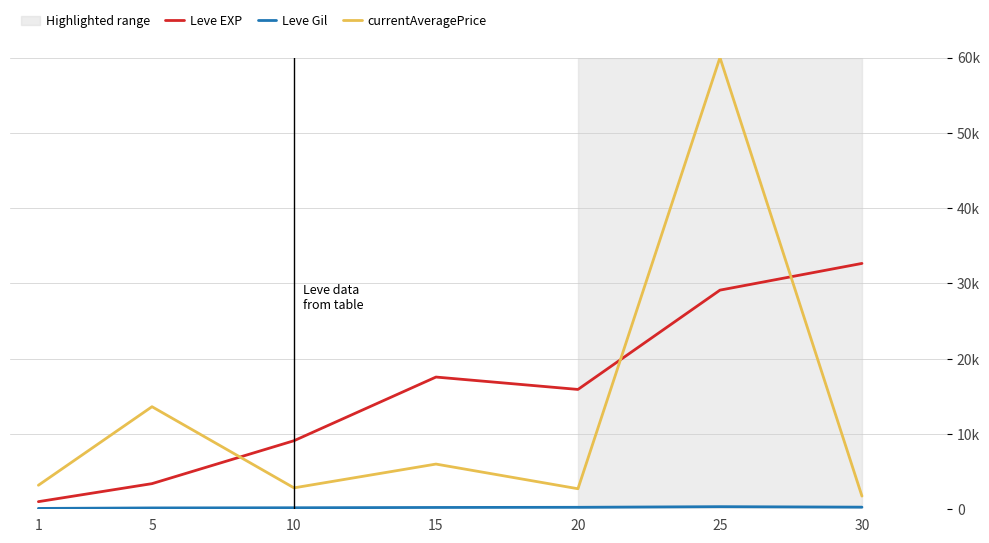

At which category does currentAveragePrice reach its first local valley?

10